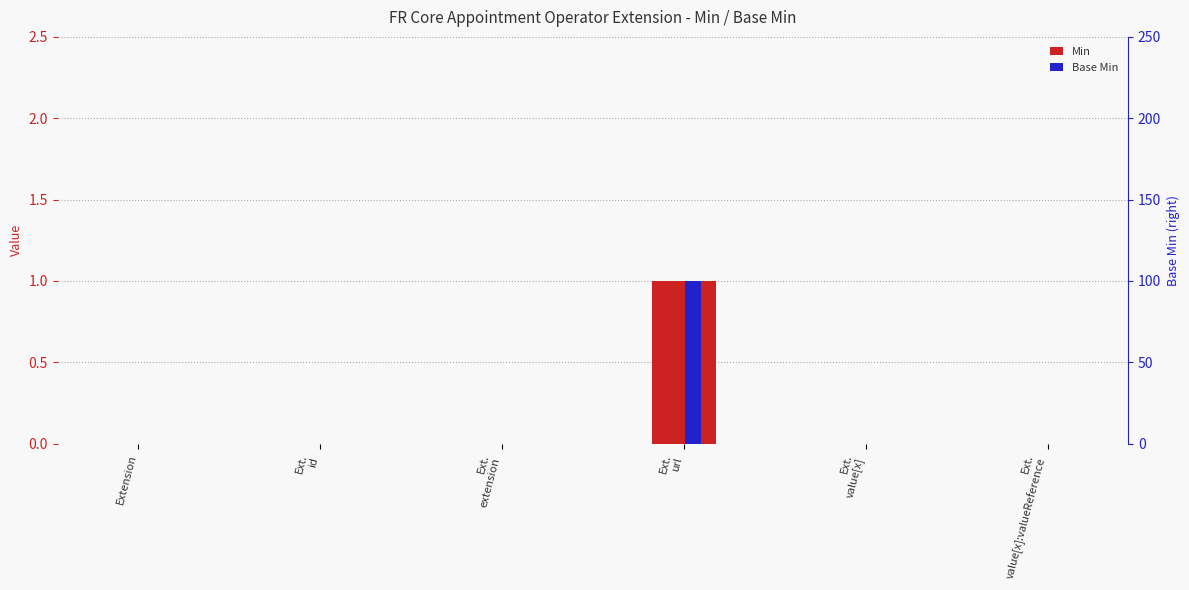

How many categories are shown in the chart?

6